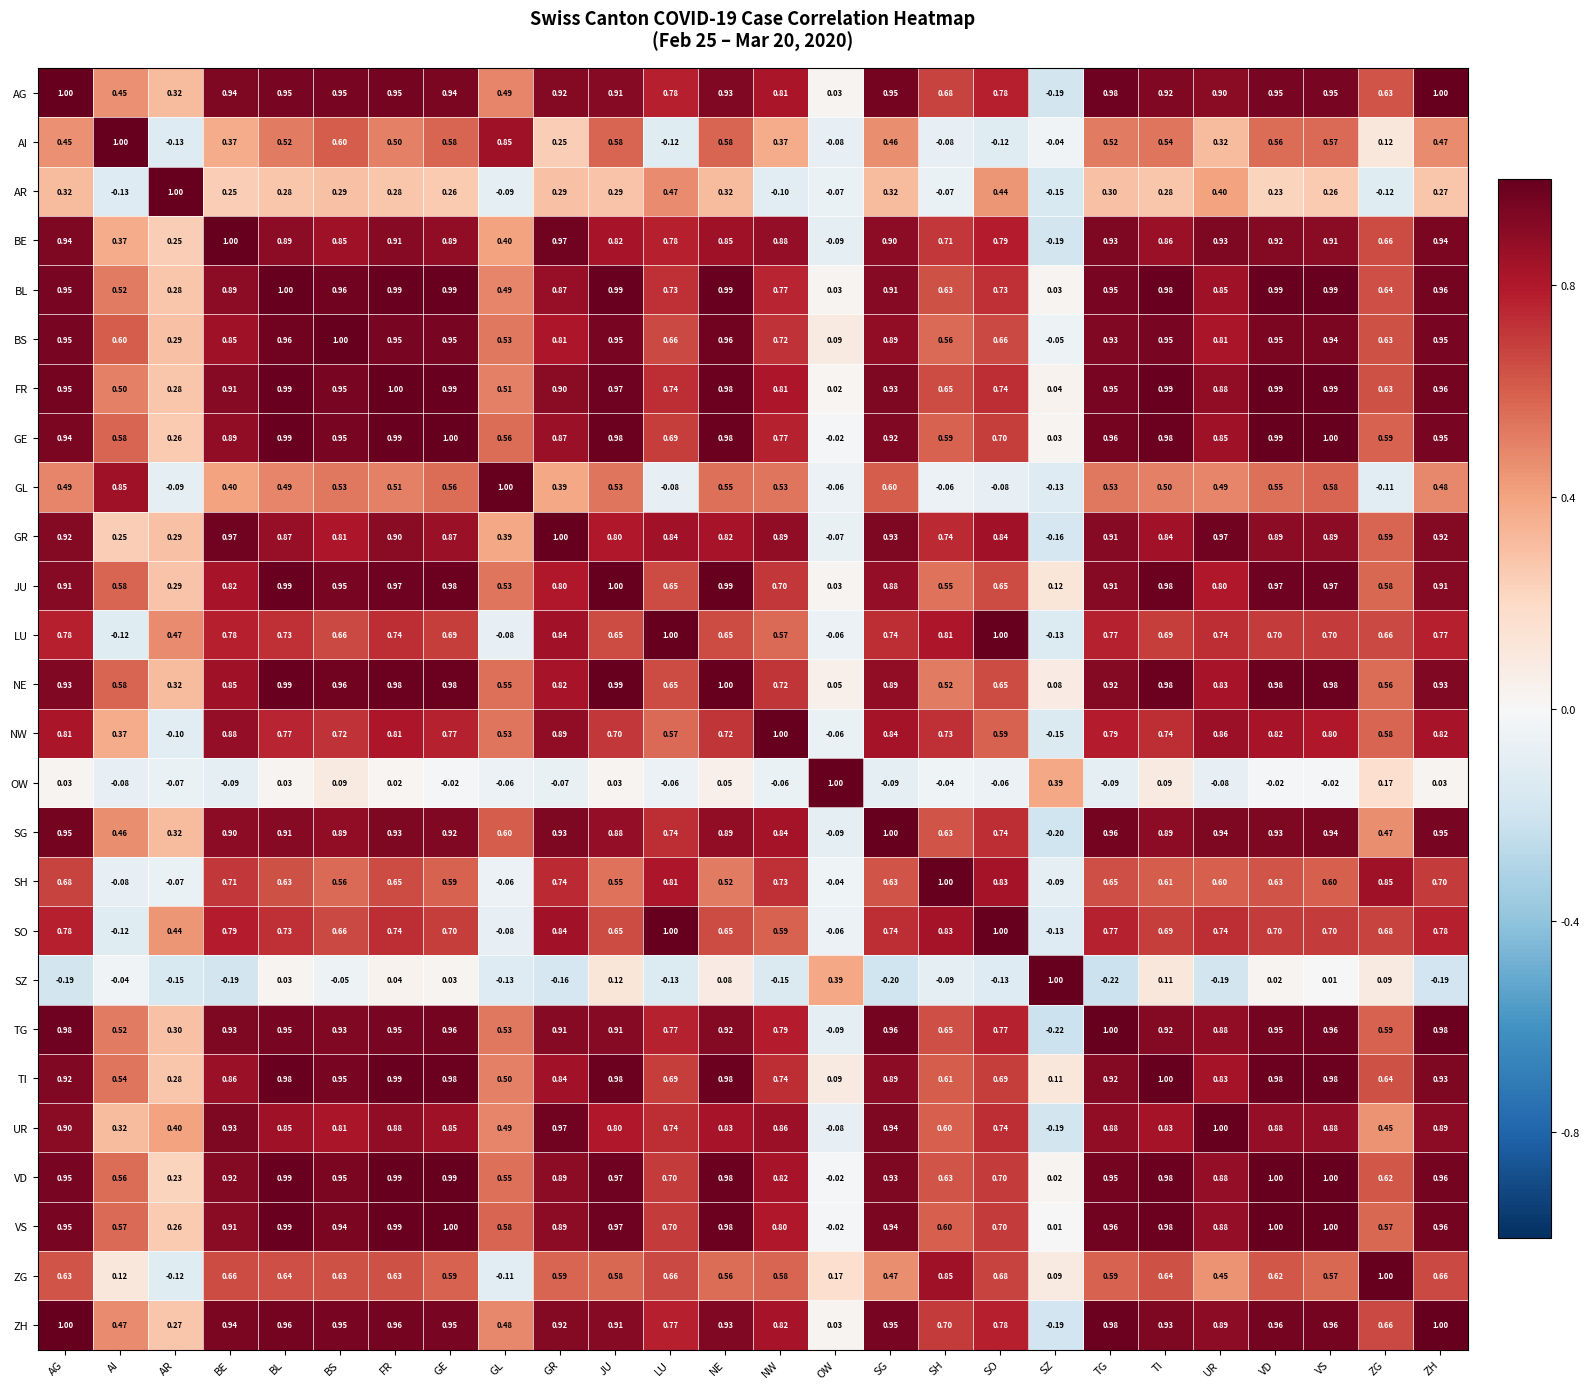

Which series has the largest total across all categories?

FR